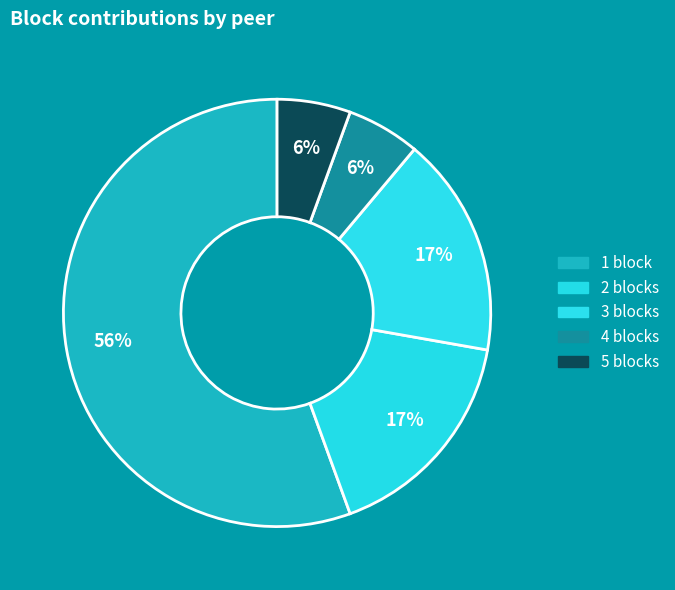

Count the number of slices in the pie.

5